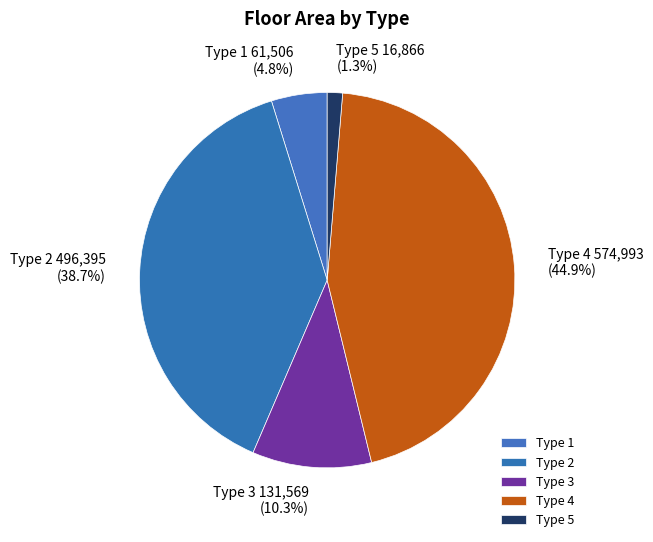

To the nearest percent, what is the average slice percentage?

20%